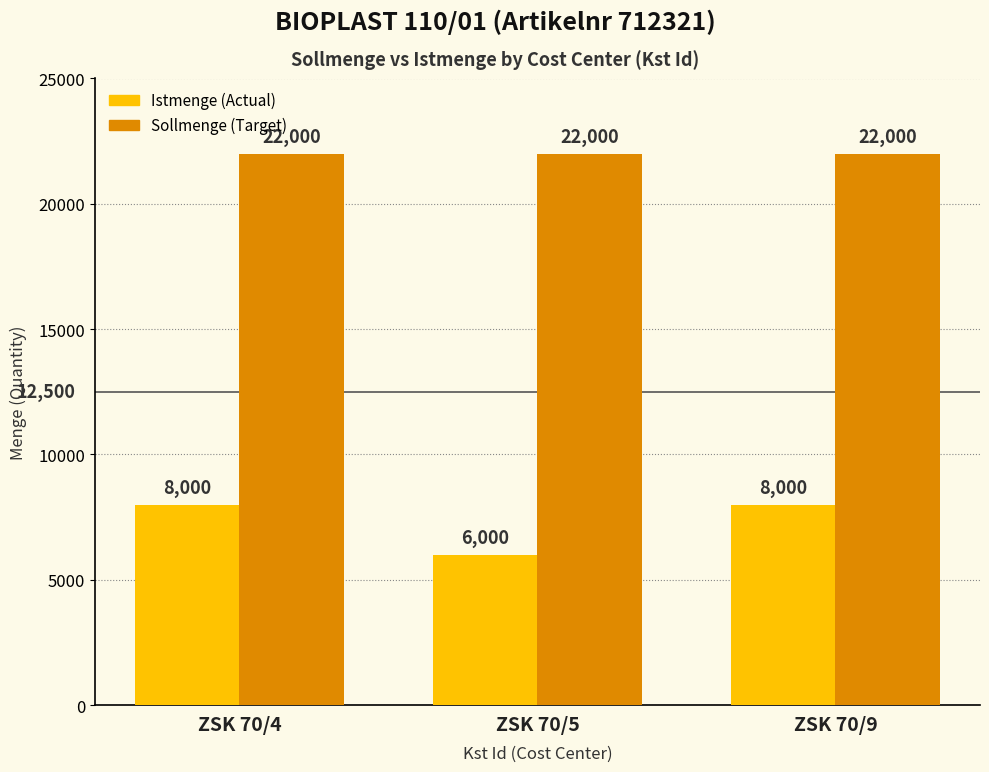

What is the spread (max minus min) of values at ZSK 70/4?

14000